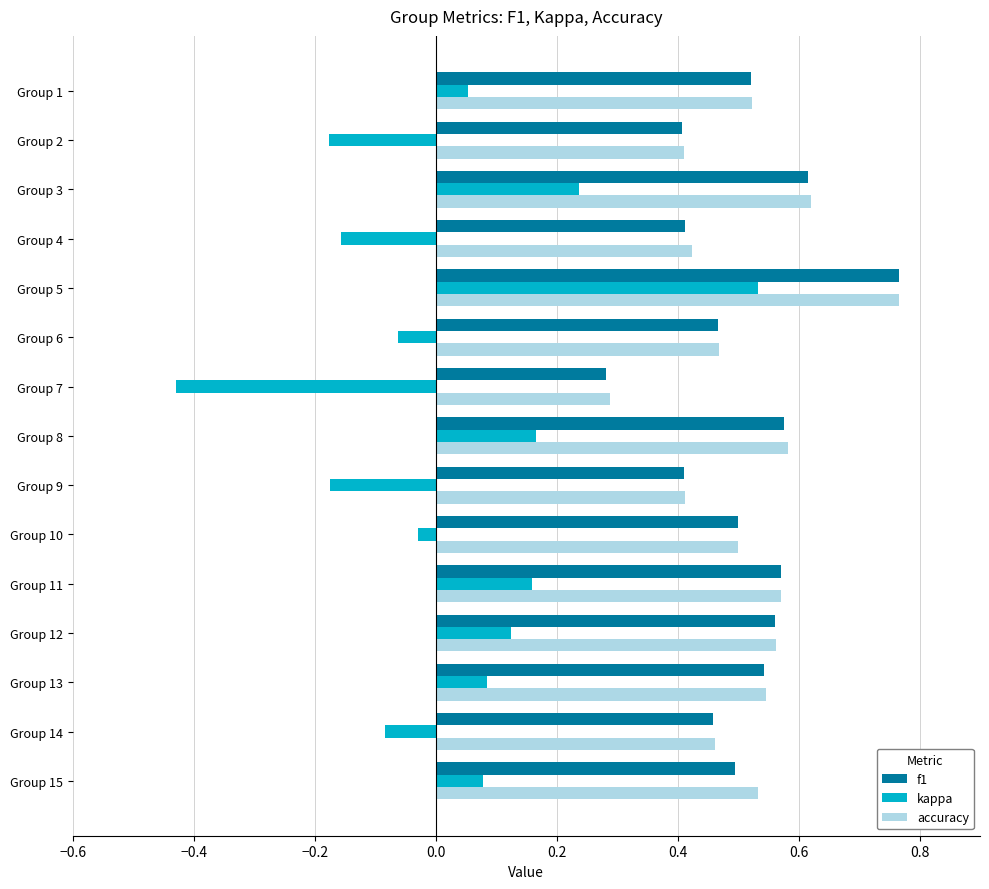

What is the sum of the f1 values at Group 12 and Group 1?

1.1